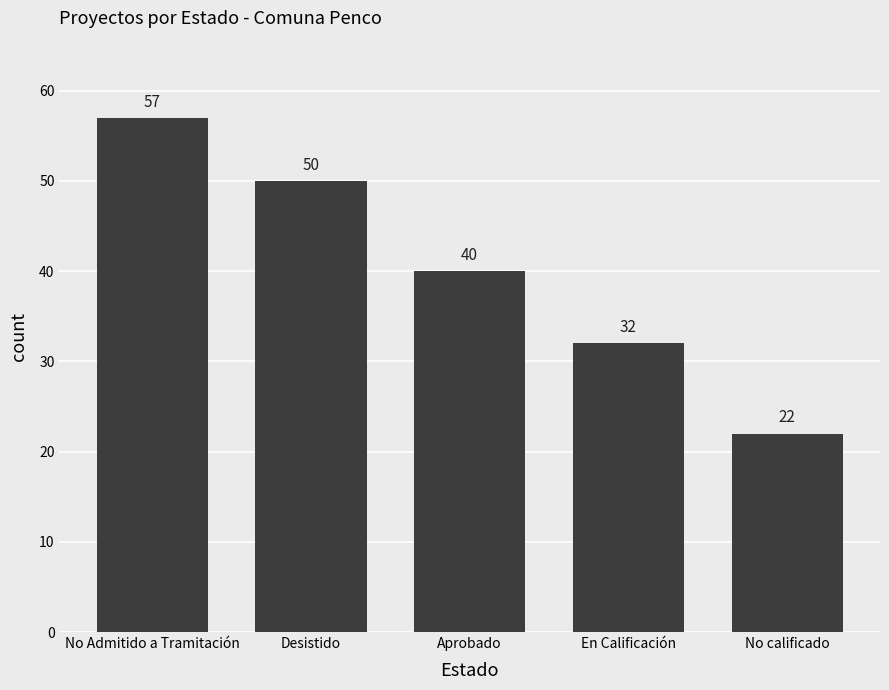

The chart shows a value of 11 at No calificado. True or false?

False